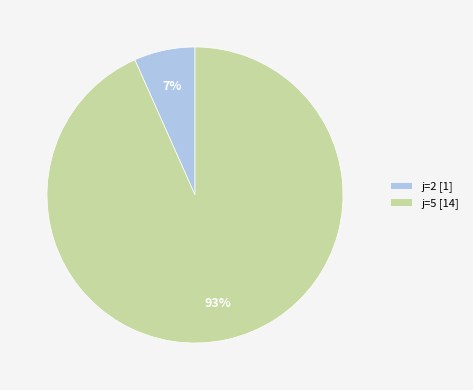

Which has a higher value, j=5 [14] or j=2 [1]?

j=5 [14]